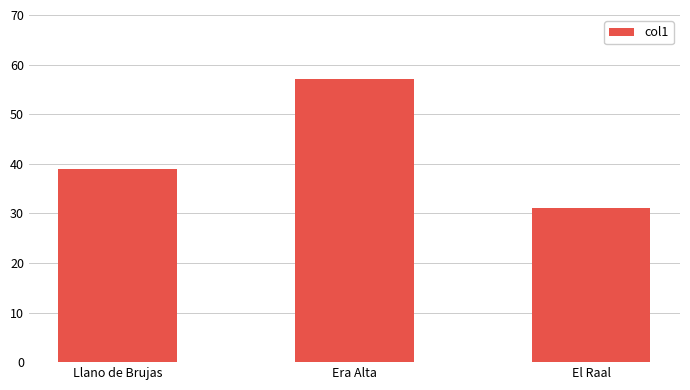

What is the change in value from Llano de Brujas to Era Alta?

+18